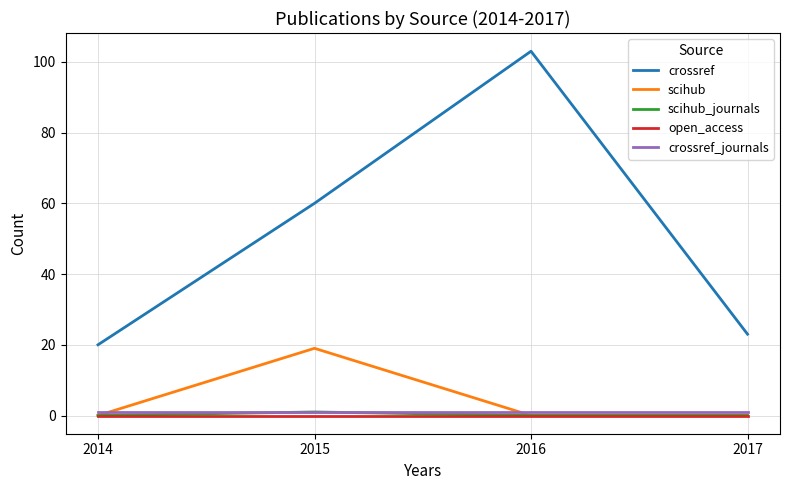

True or false: crossref has a value of 60 at 2015.

True